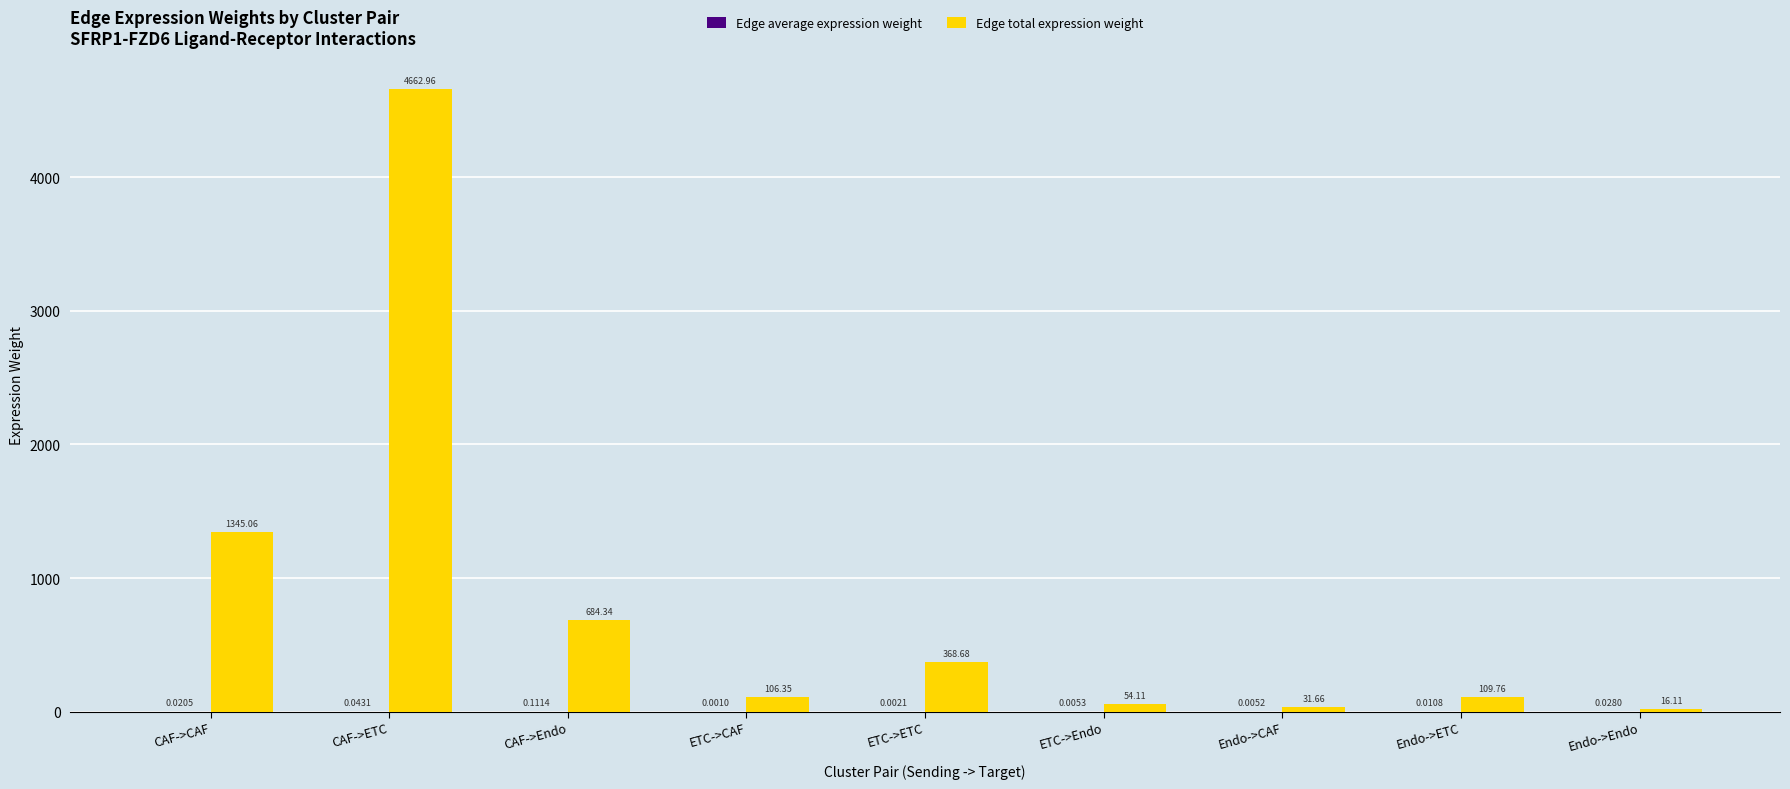

Which series has the widest spread of values?

Edge total expression weight